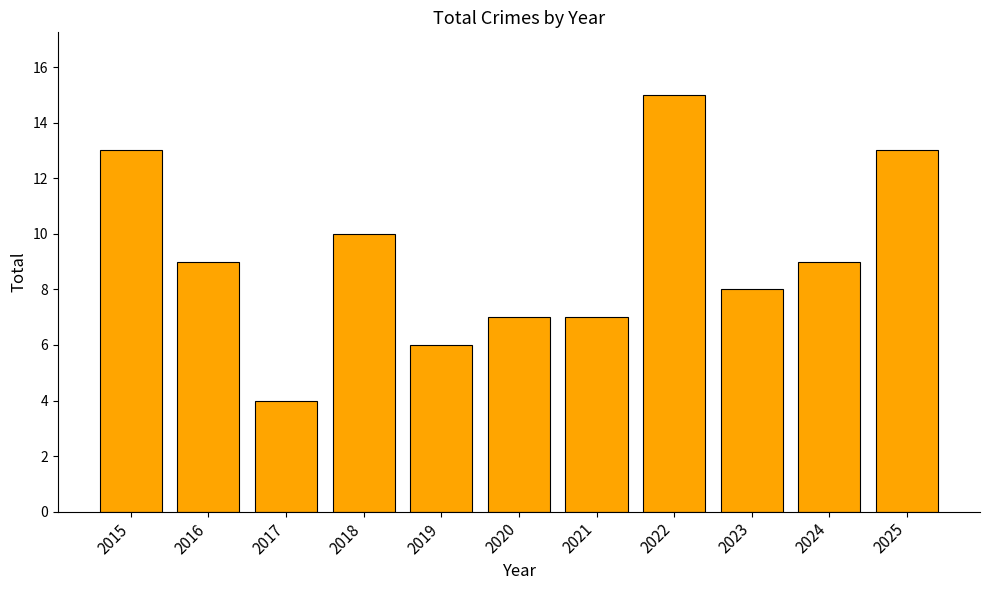

The chart shows a value of 7 at 2021. True or false?

True